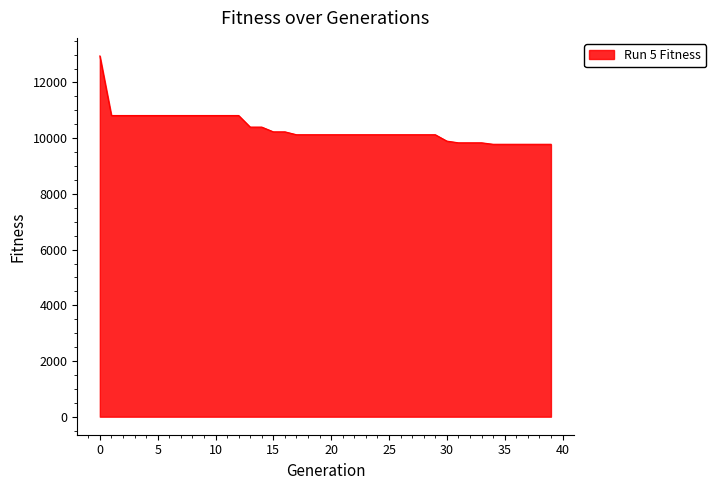

What is the minimum value shown in the chart?

9781